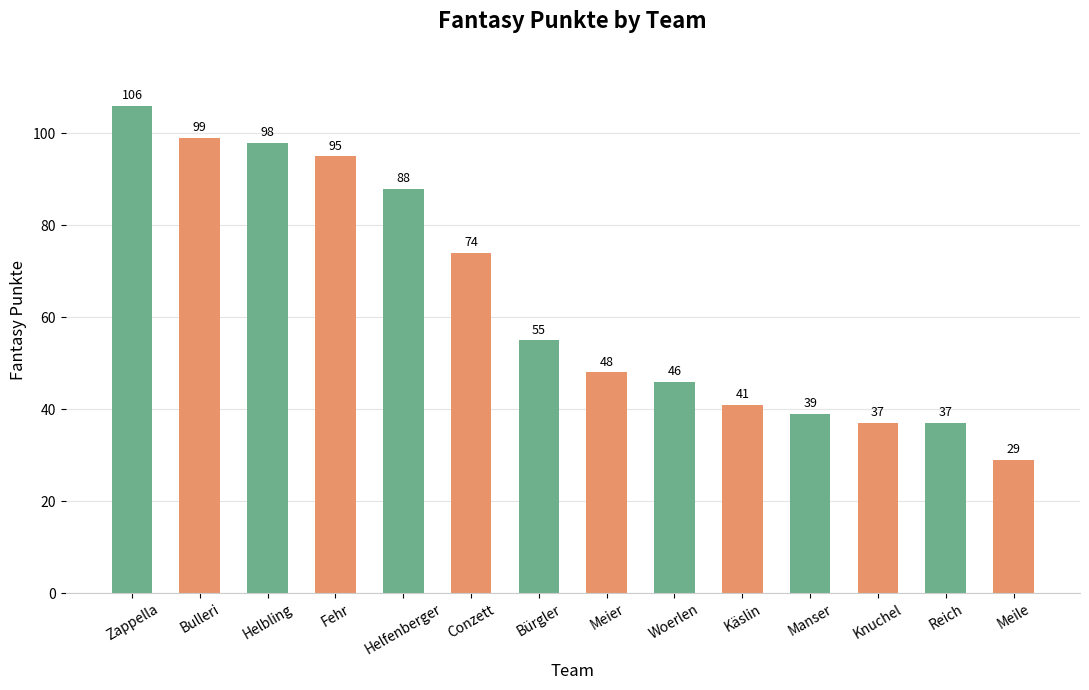

What is the difference between the maximum and minimum values?

77